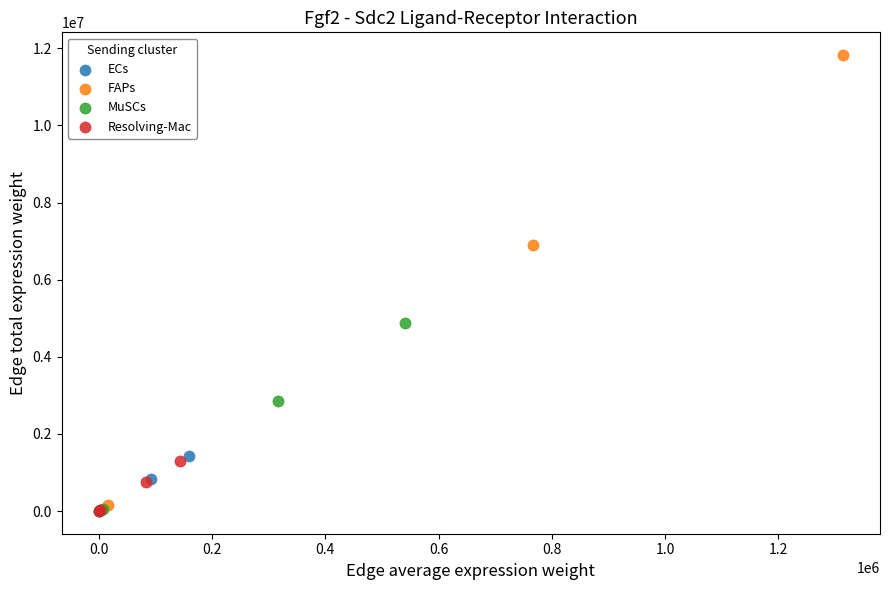

Which series has the largest Y range (max minus min)?

FAPs